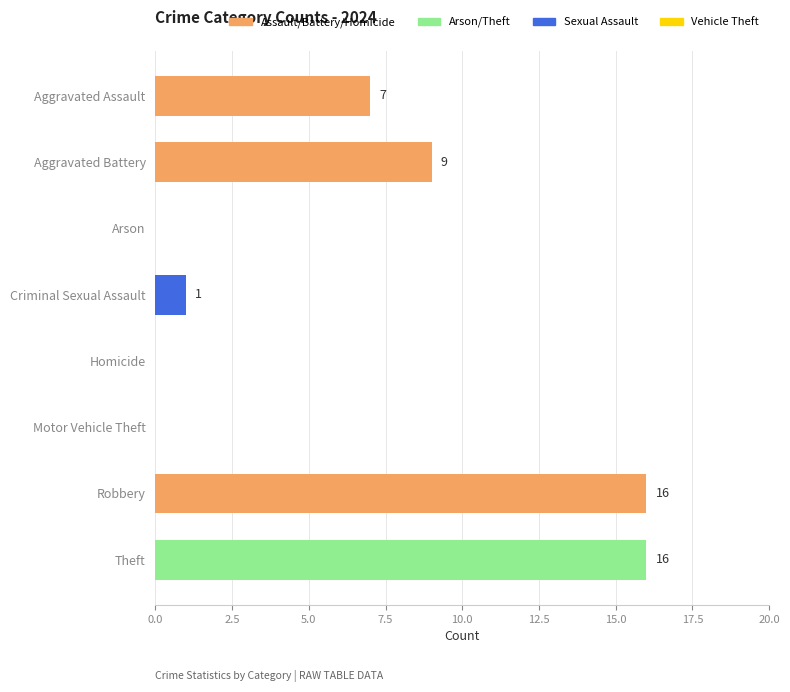

What value does the data have at Robbery, to the nearest 10?

20